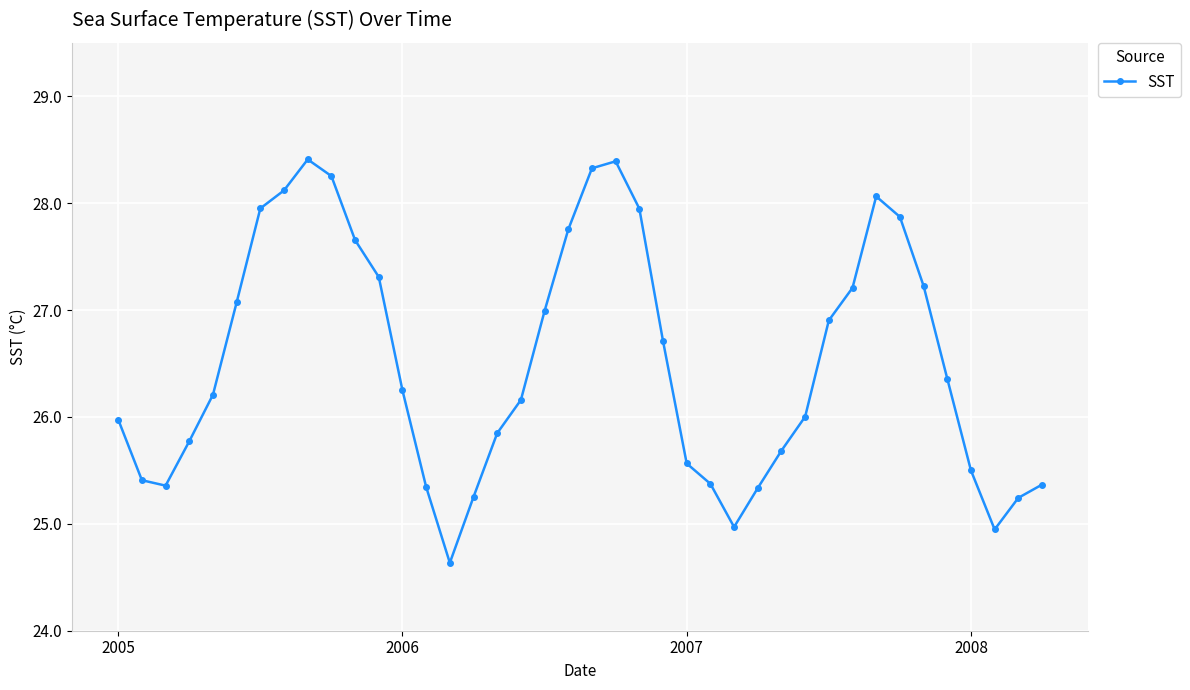

What is the maximum value shown in the chart?

28.4